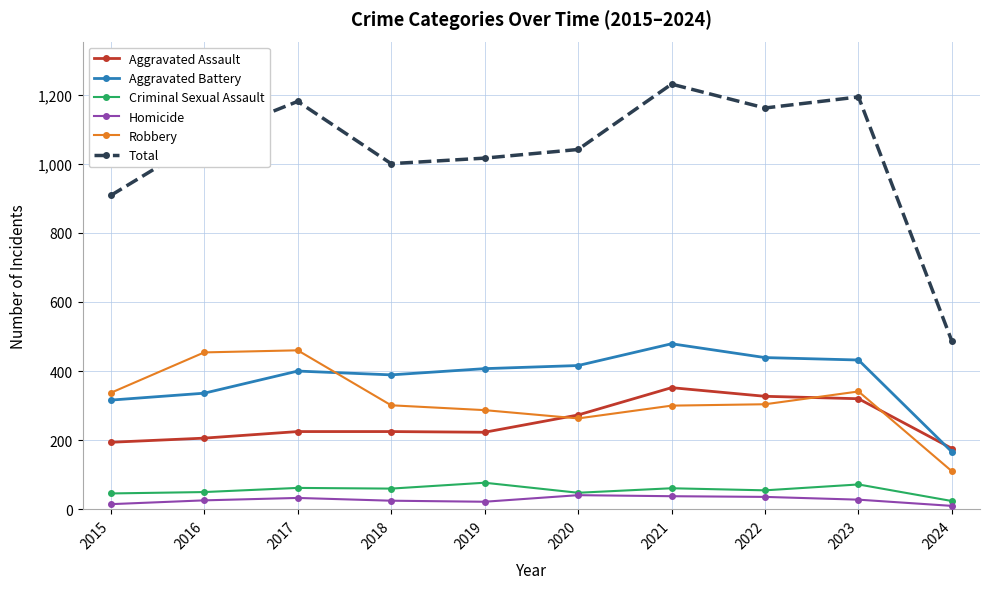

Where does the Homicide series first go above 28?

2017